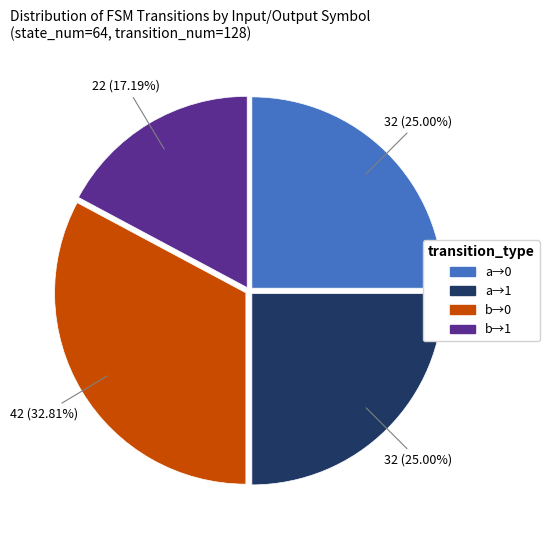

Does any single category account for the majority?

No